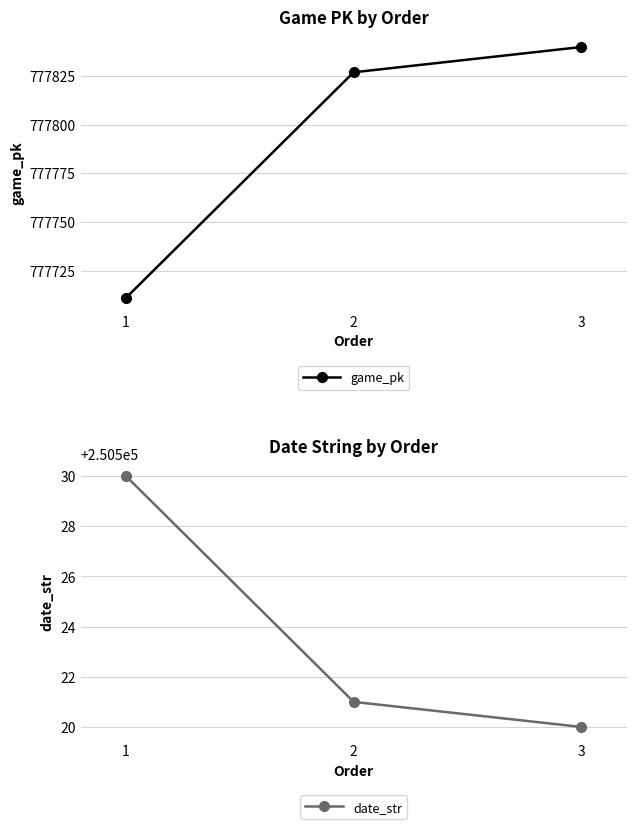

What is the value of the date_str point at the 3rd from the left?

250520